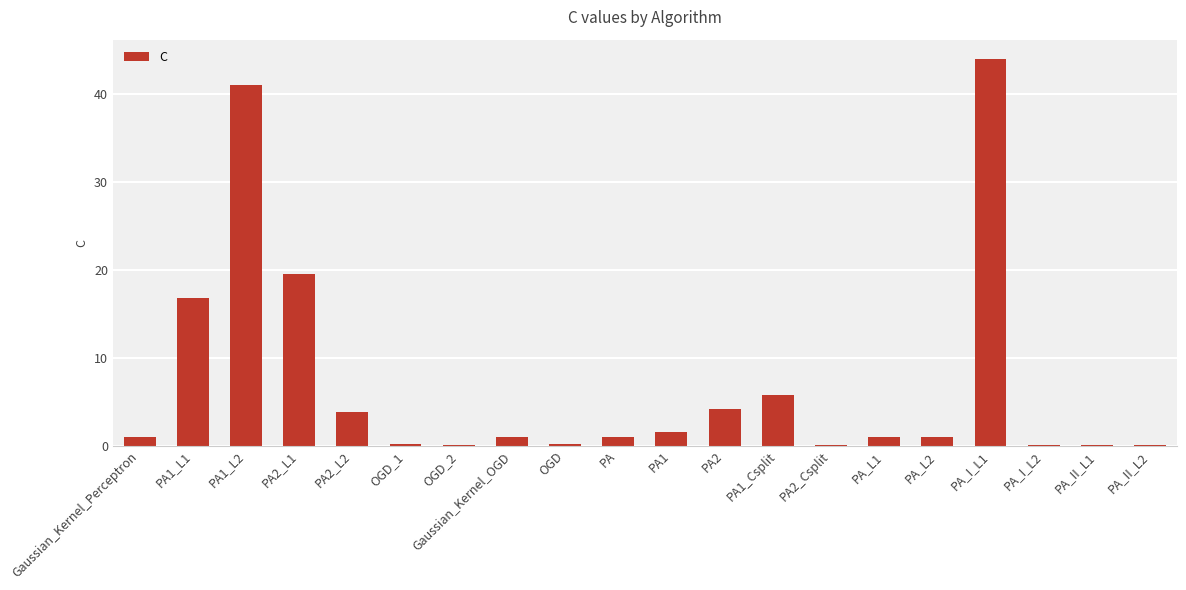

True or false: the data shows 19.5 at PA2_L1.

True